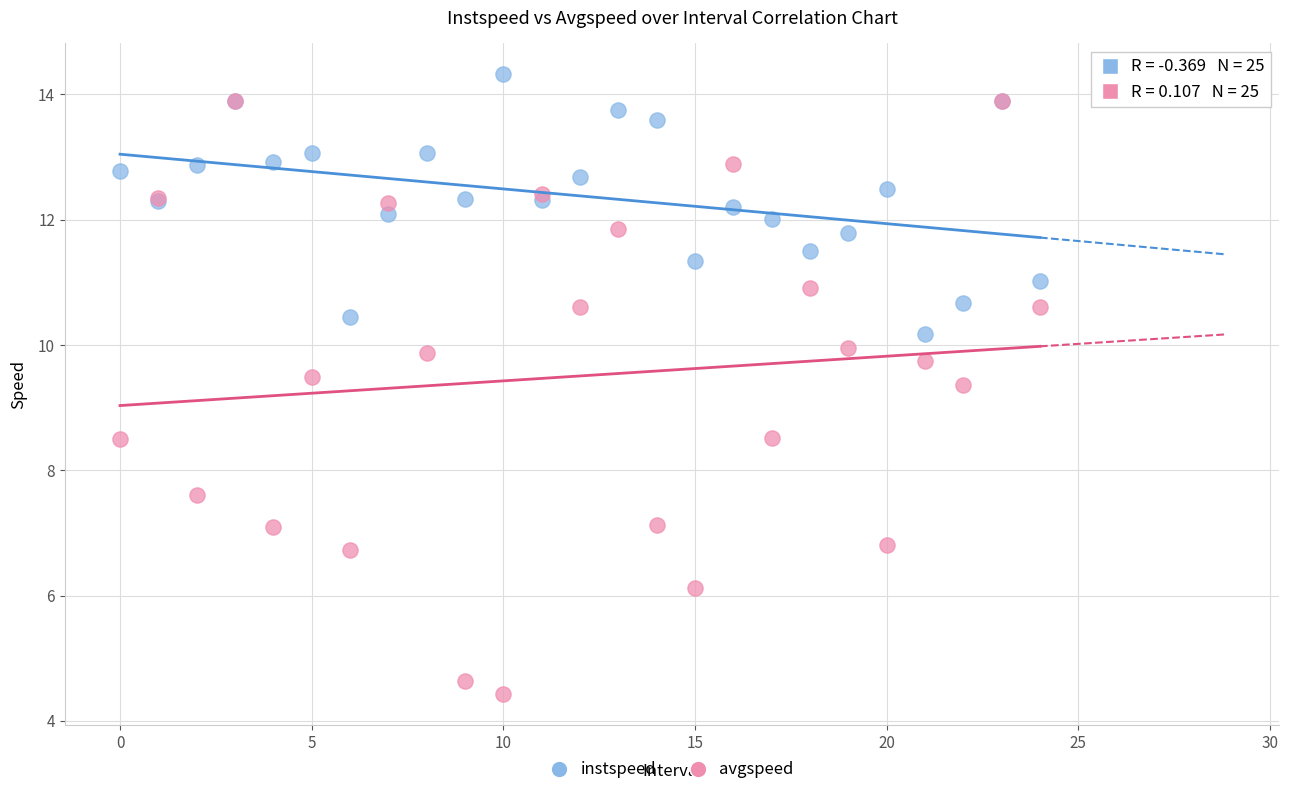

Which series reaches the minimum Y coordinate?

avgspeed